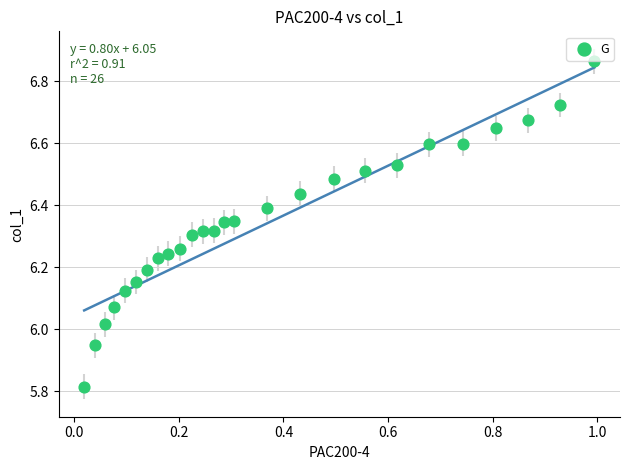

What is the range of Y values (max minus min)?

1.0